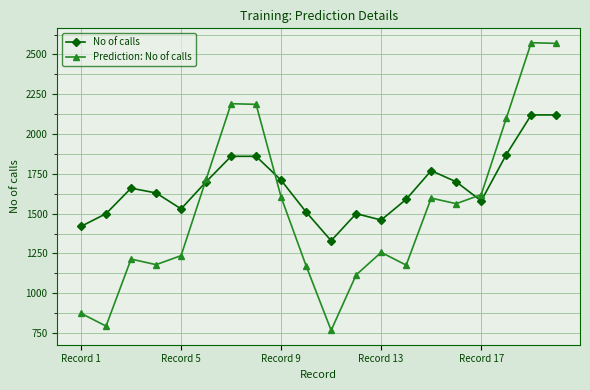

Rank the series by their average value, from lowest to highest.

Prediction: No of calls, No of calls